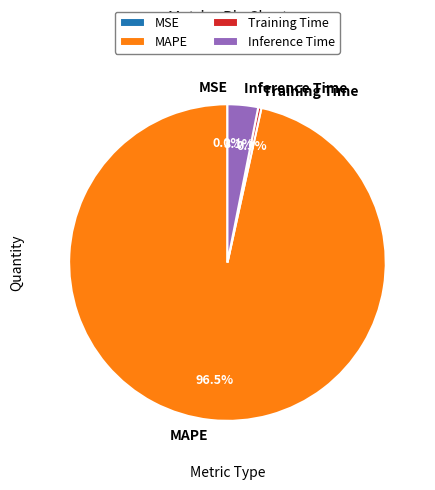

Which has a higher value, Training Time or MAPE?

MAPE